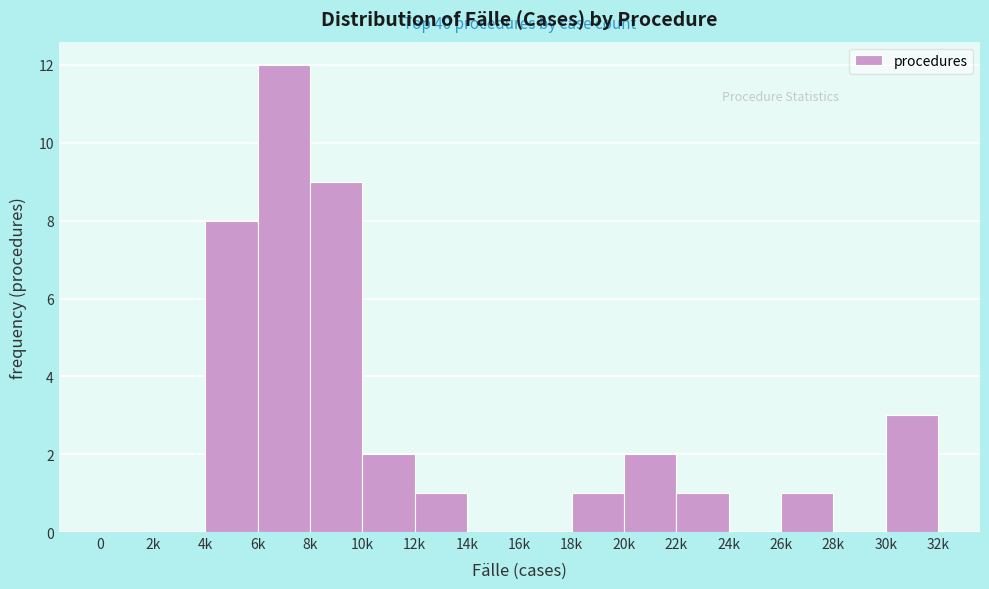

Reading right to left, list all the values displayed in this chart.

30k=3	28k=0	26k=1	24k=0	22k=1	20k=2	18k=1	16k=0	14k=0	12k=1	10k=2	8k=9	6k=12	4k=8	2k=0	0=0